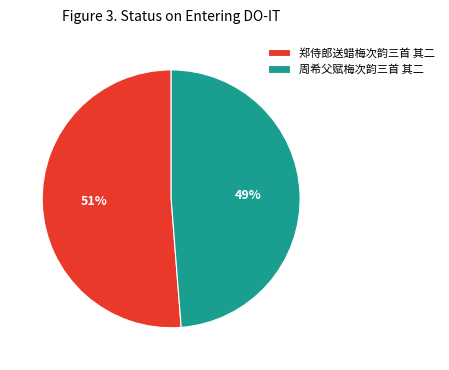

Count the number of slices in the pie.

2